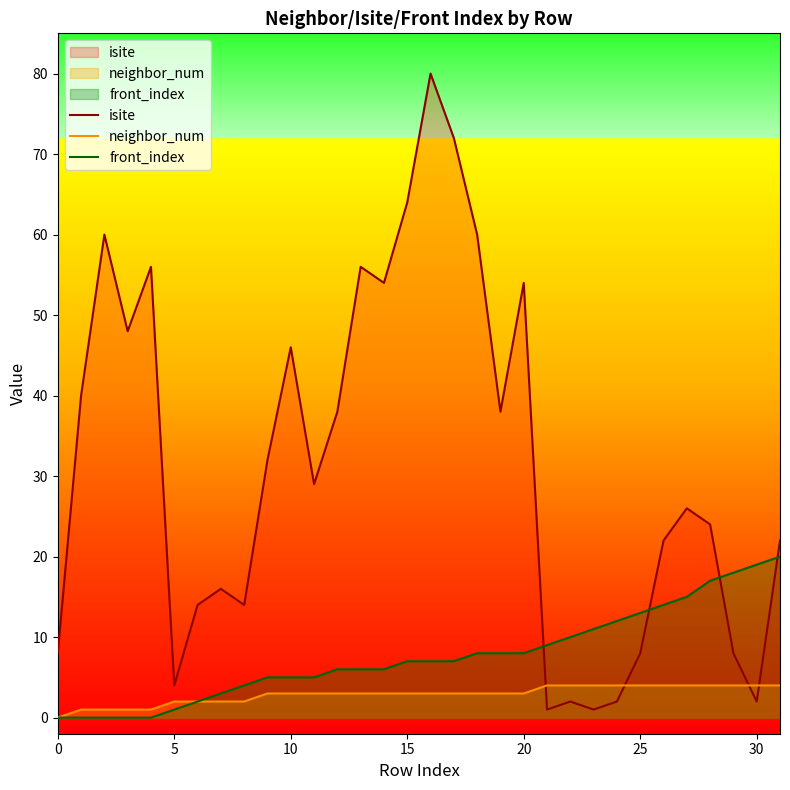

How many intersections are there between neighbor_num and isite?

4